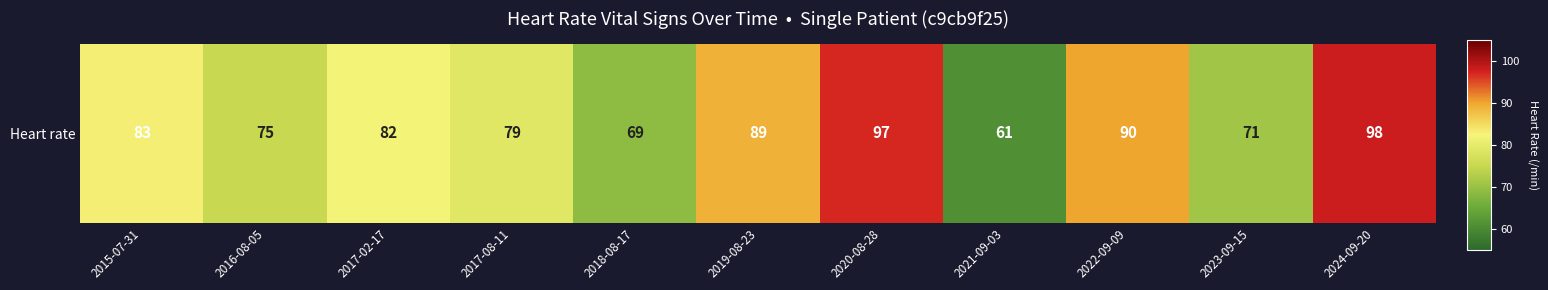

What is the greatest value displayed?

98